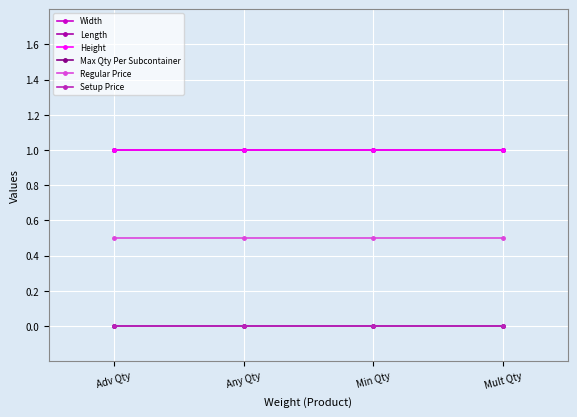

What is the label of the 1st point from the left?

Adv Qty